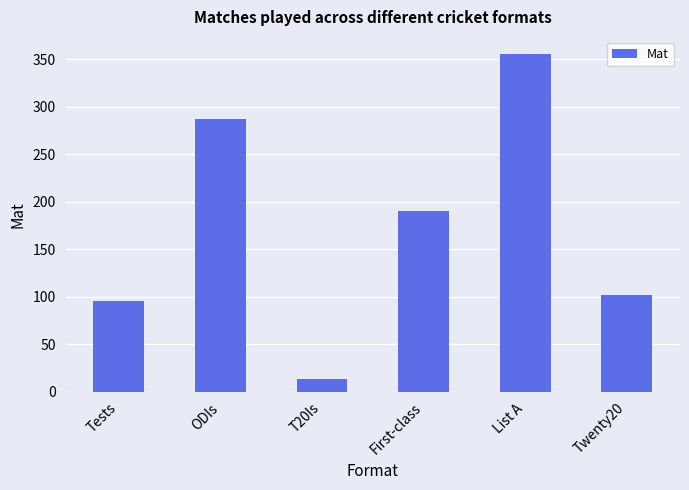

Reading left to right, list all the values displayed in this chart.

Tests=96	ODIs=287	T20Is=13	First-class=190	List A=356	Twenty20=102